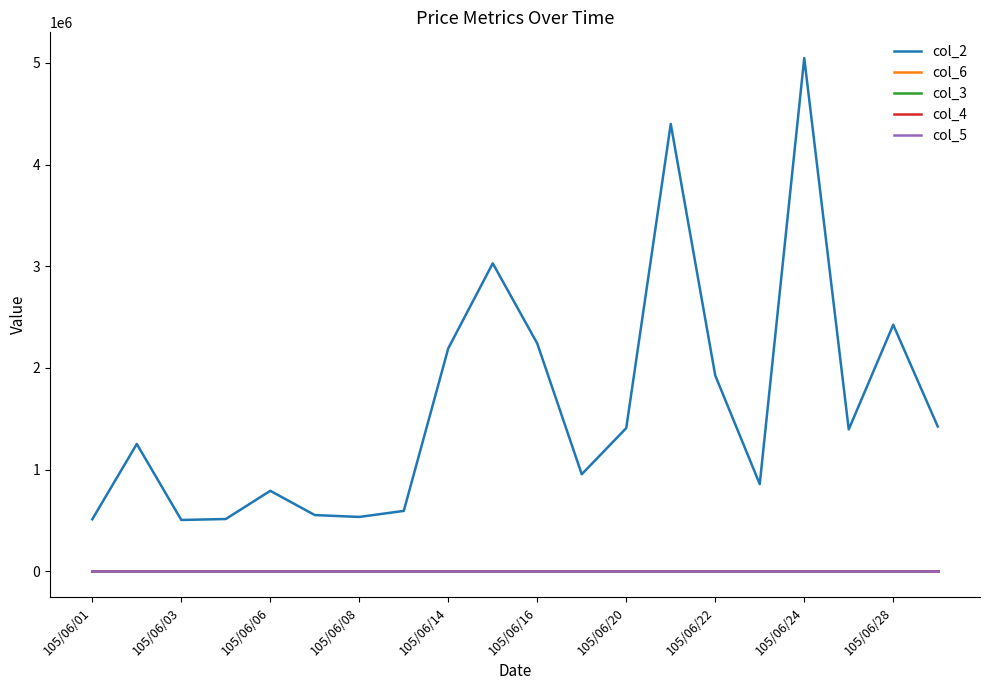

Count the number of categories in the chart.

20